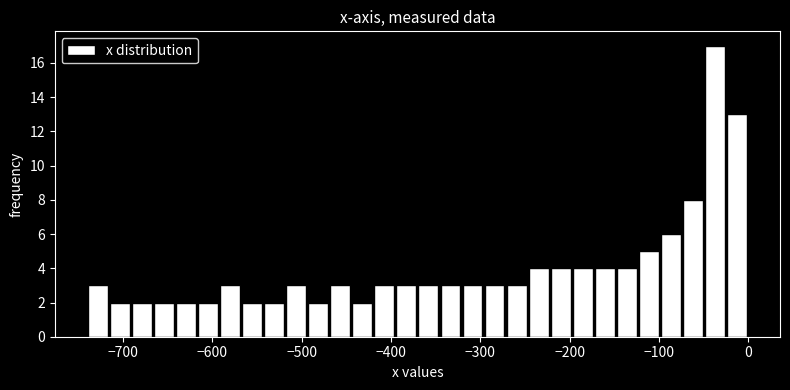

Read against the x-axis, roughly where is the centre of the tallest bar?

-40